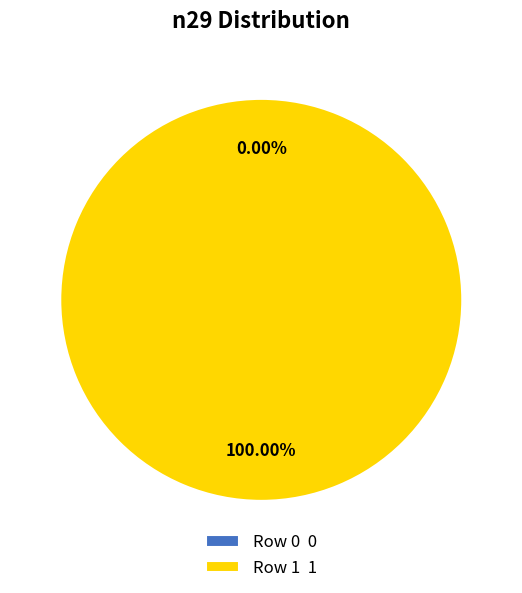

Which slice is the largest?

Row 1